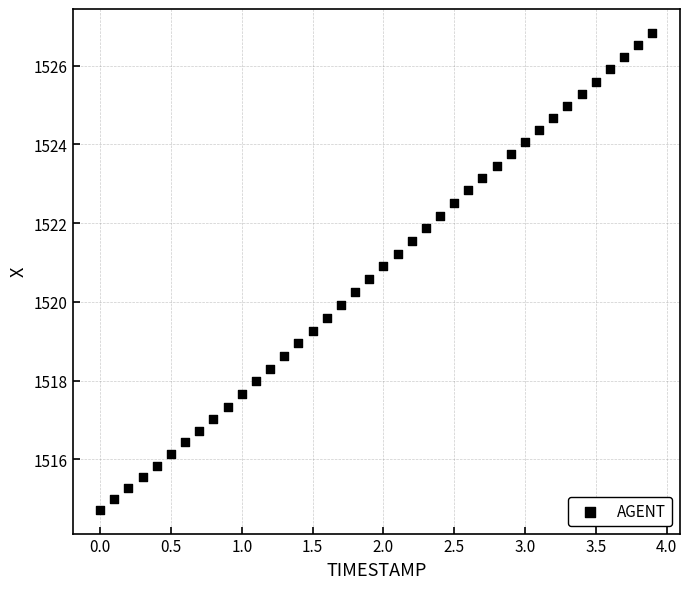

What is the range of Y values (max minus min)?

12.1